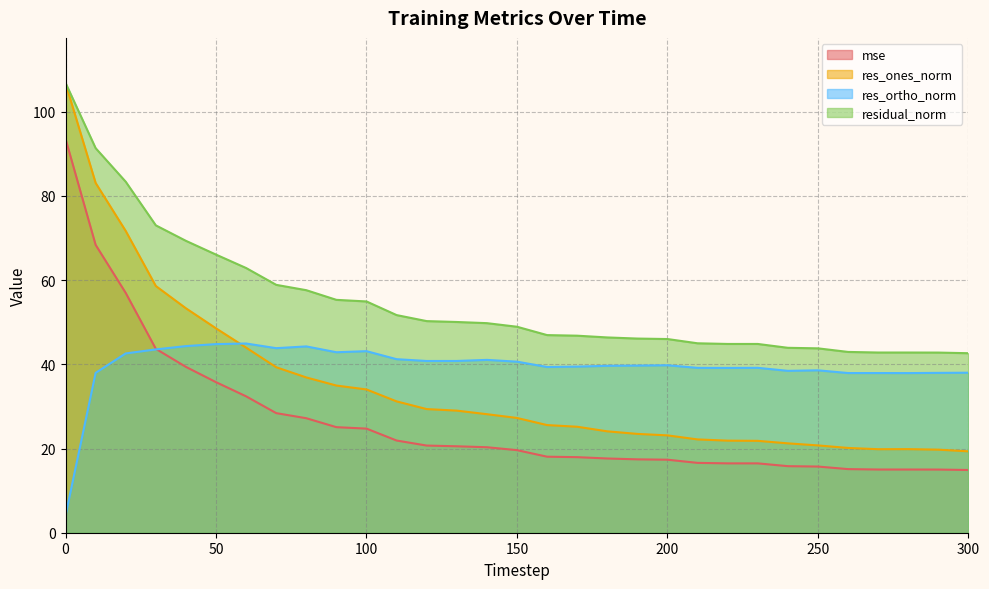

What is the value of the res_ortho_norm point at the 5th from the left?

44.3